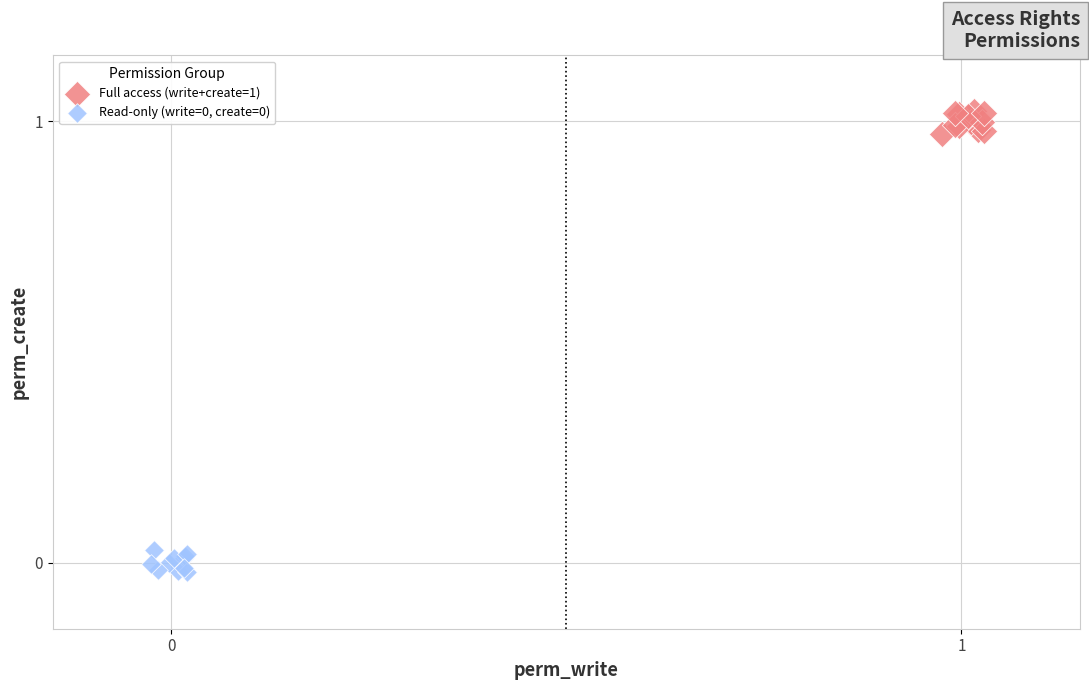

Which series reaches the maximum Y coordinate?

Full access (write+create=1)